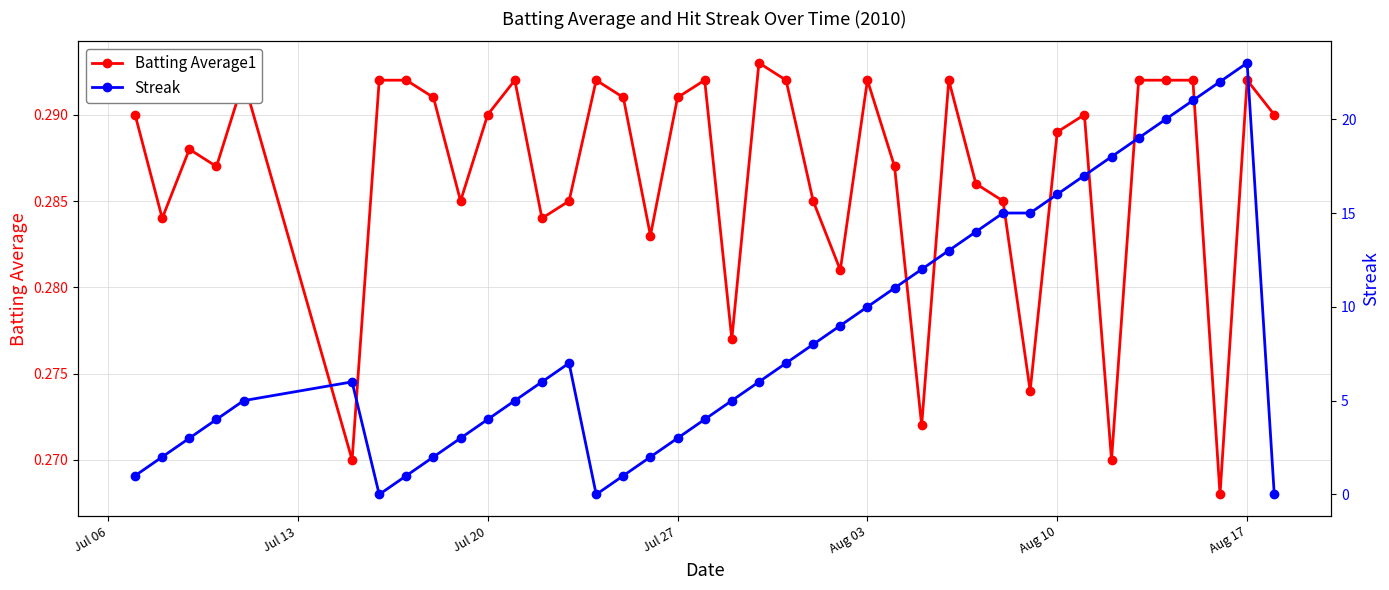

How many Batting Average1 values are between 0 and 1?

40